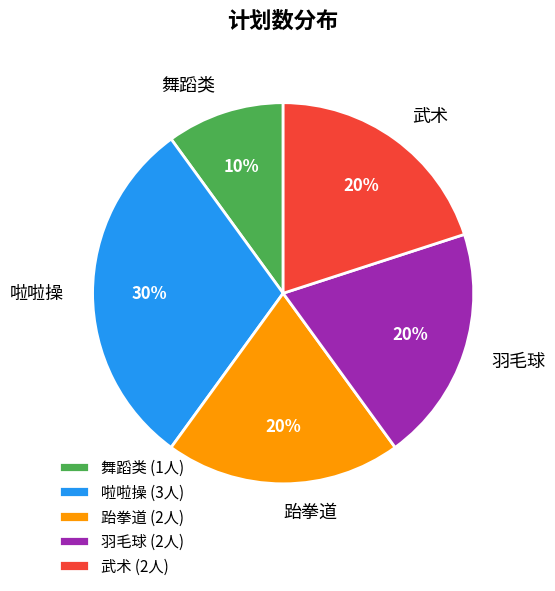

To the nearest percent, what is the average slice percentage?

20%